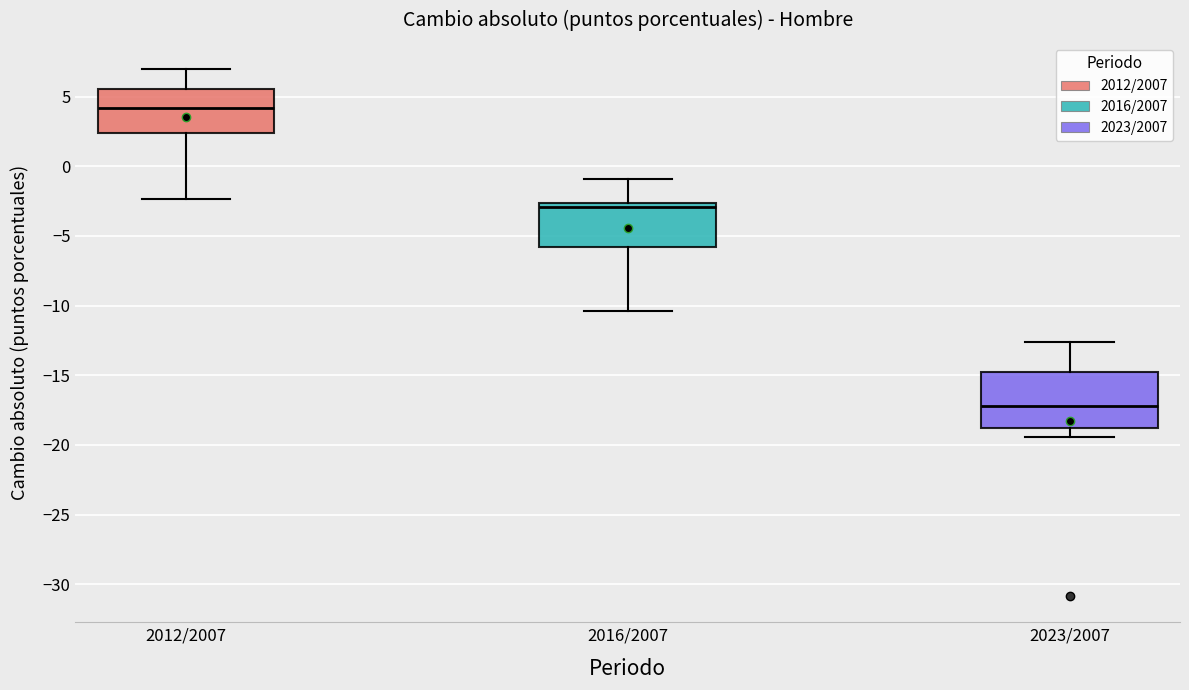

Reading left to right, transcribe this box plot: for each box, give where its median line is, the range the box spans, and where its two whiskers end, as read against the y-axis. The values are not printed on the chart, so give them approximately, as read against the axis.

2012/2007: median 4.0, box 2.5 to 5.5, whiskers -2.5 to 7.0
2016/2007: median -3.0, box -6.0 to -2.5, whiskers -10.5 to -1.0
2023/2007: median -17.0, box -19.0 to -15.0, whiskers -19.5 to -12.5